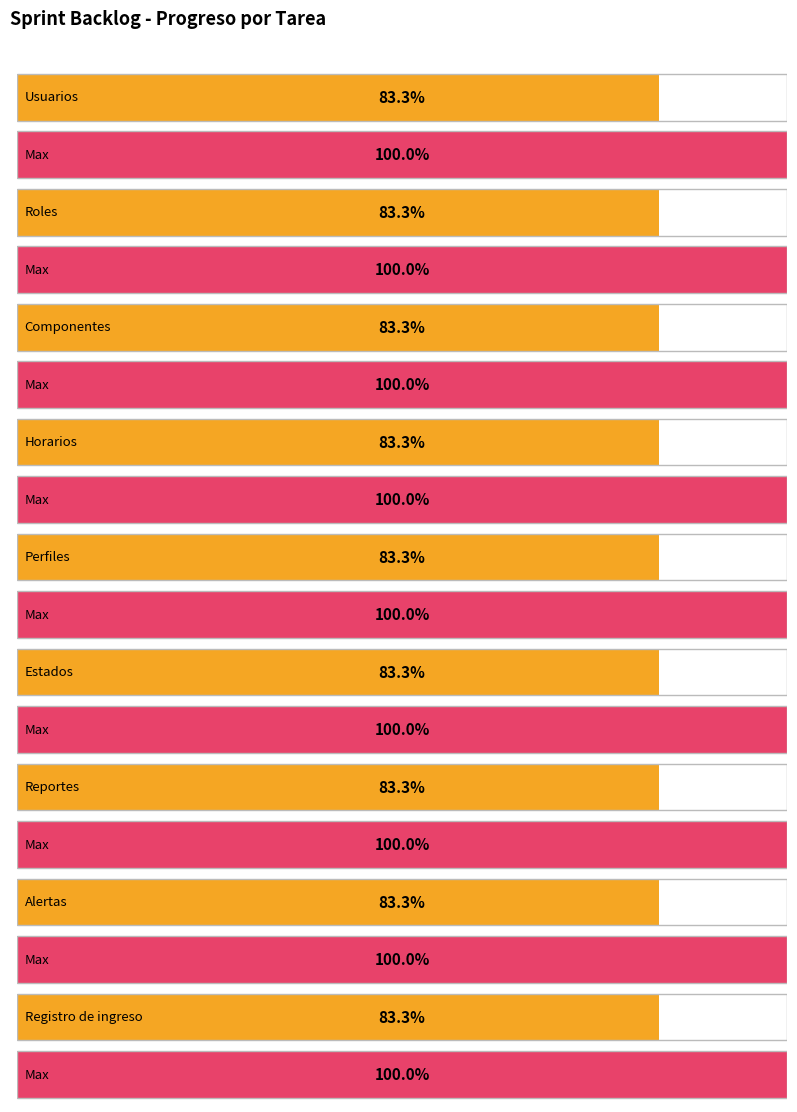

The value of Cons. at Alertas is 7. True or false?

False